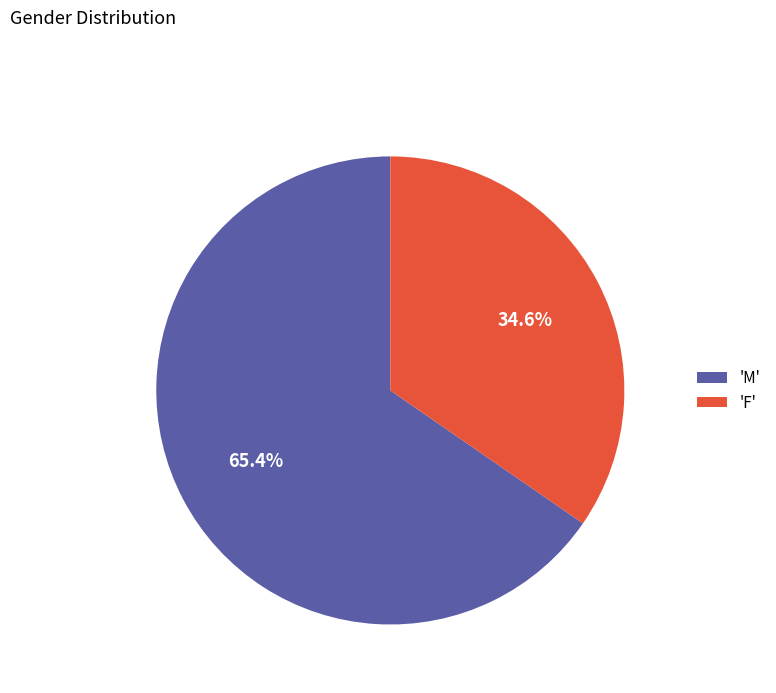

How many segments does this pie chart have?

2